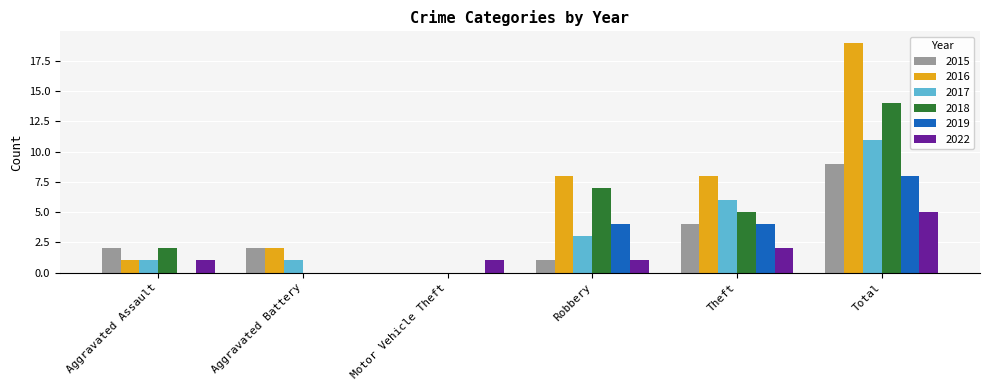

Between Robbery and Total, which series saw the biggest shift?

2016